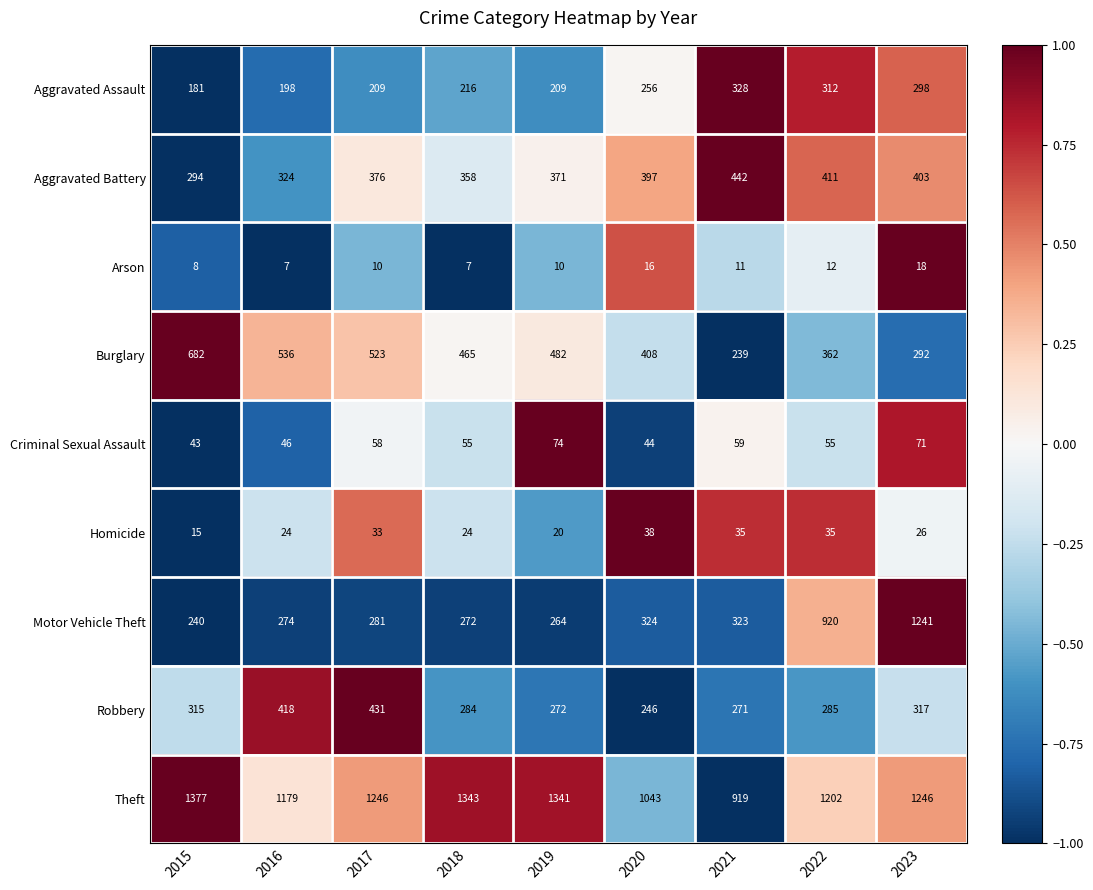

What is the maximum value for Theft?

1377